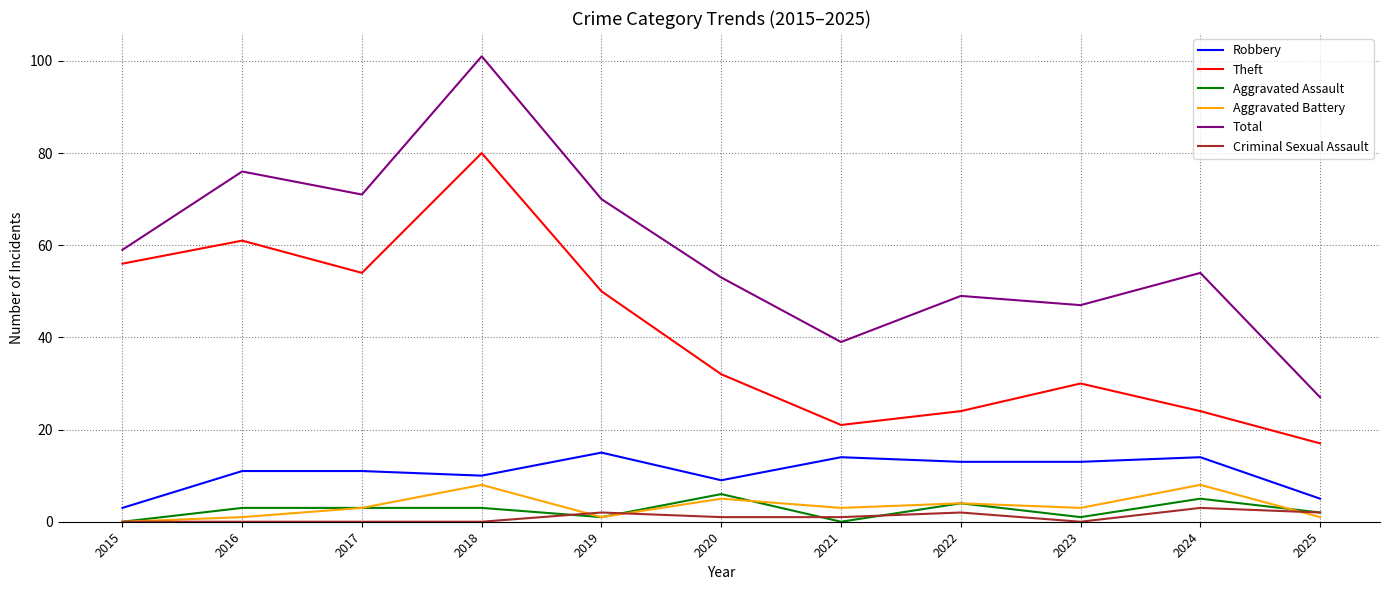

The Criminal Sexual Assault series shows 2 at 2025. True or false?

True